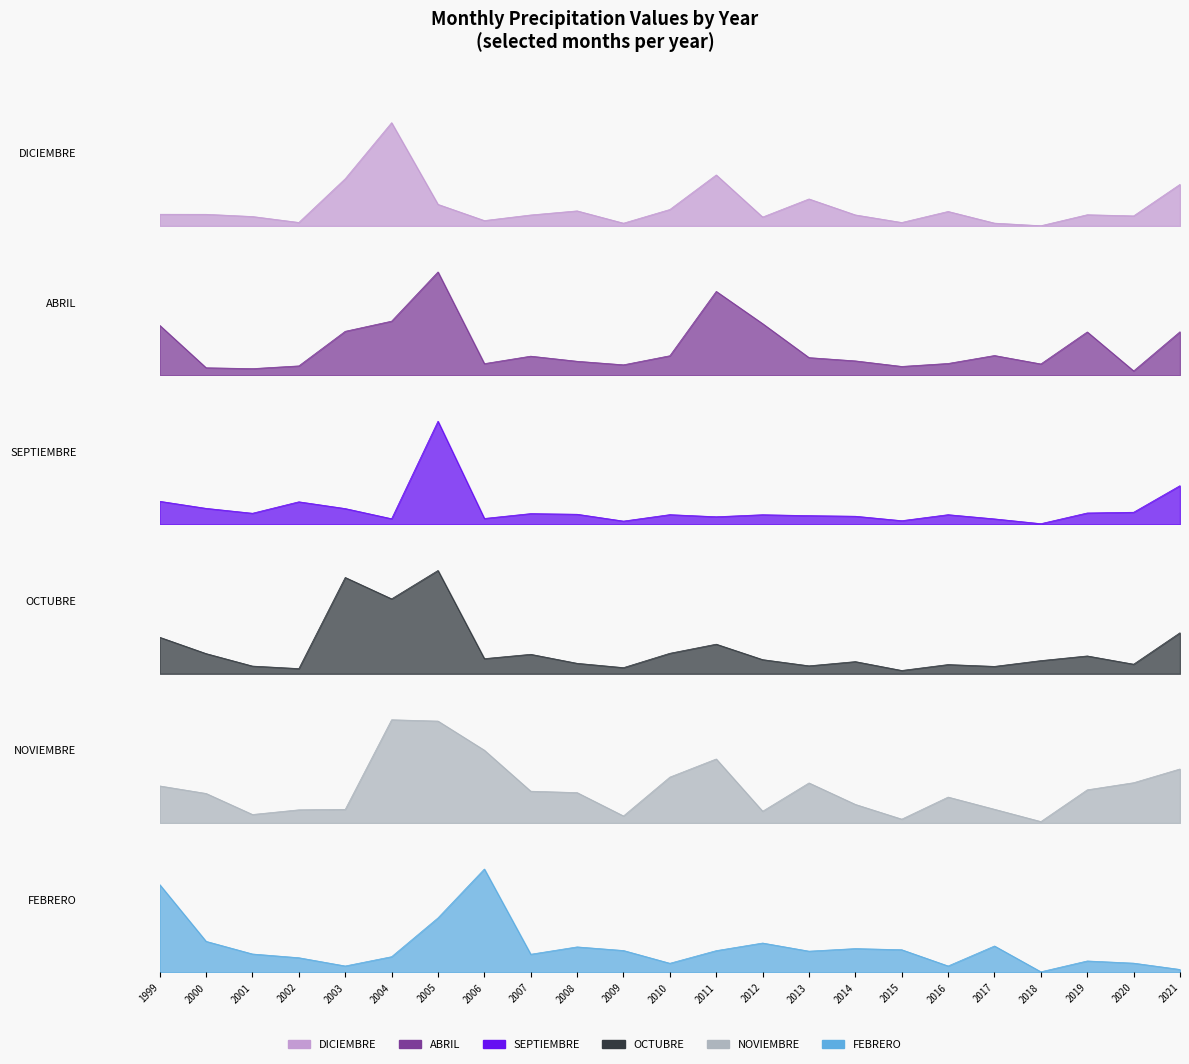

What is the spread (max minus min) of values at 2010?

1.0